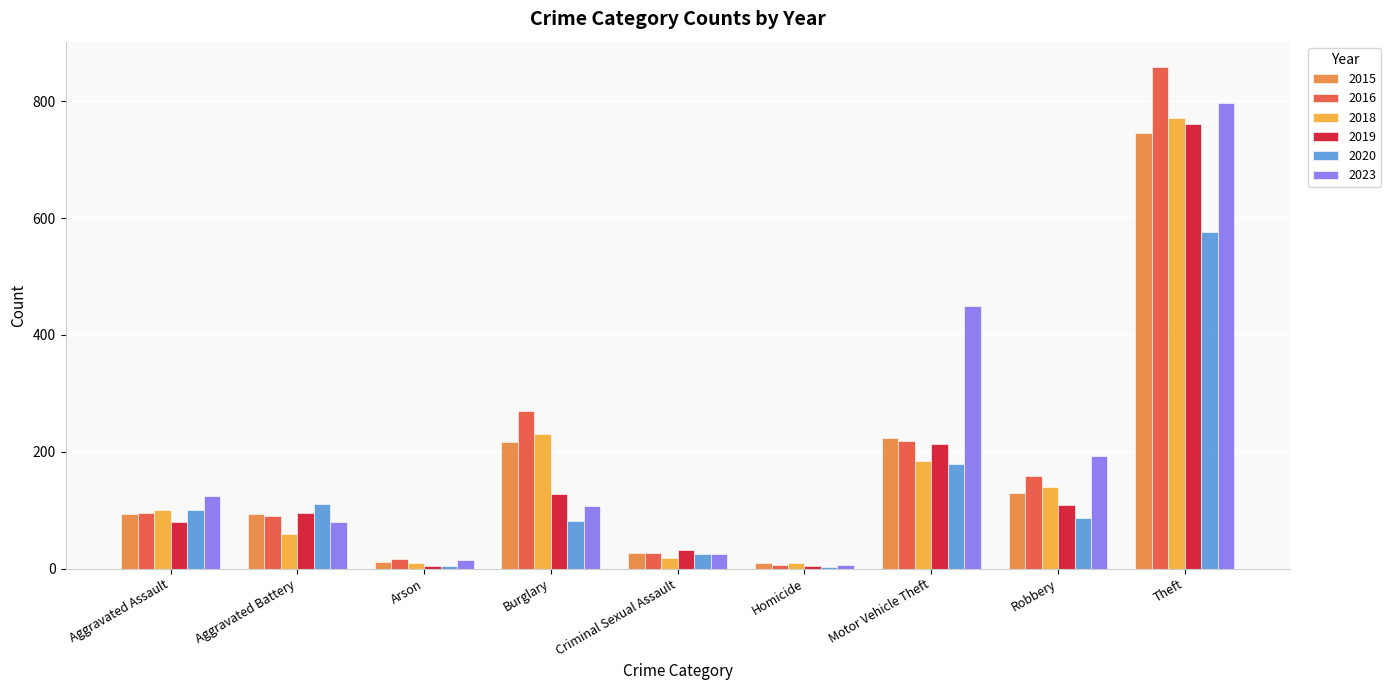

The 2023 series shows 145 at Burglary. True or false?

False